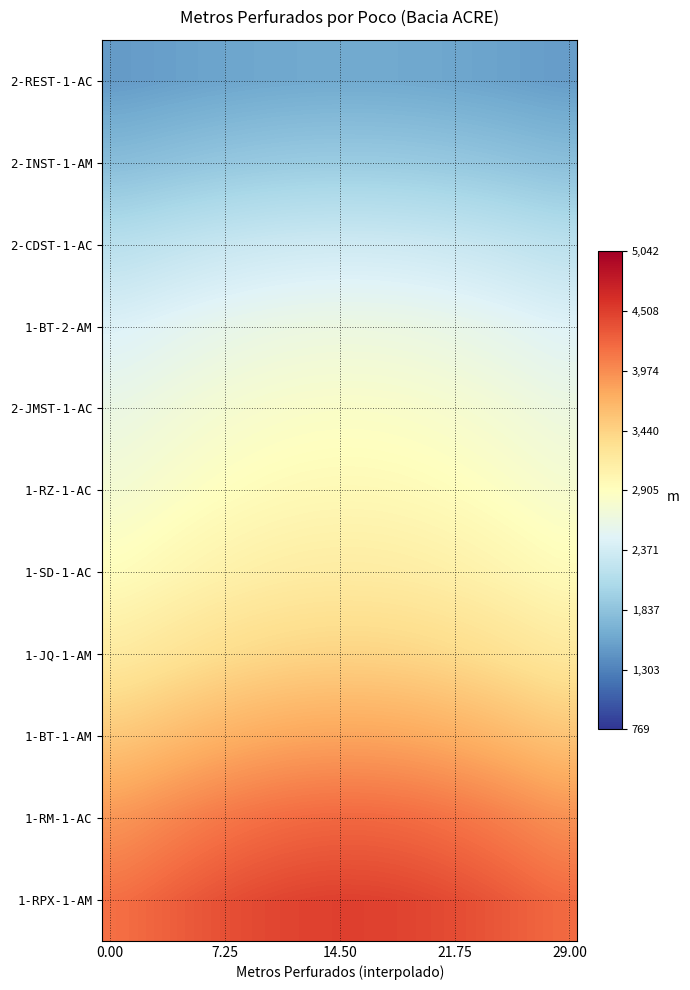

What is the smallest value displayed?

1493.8